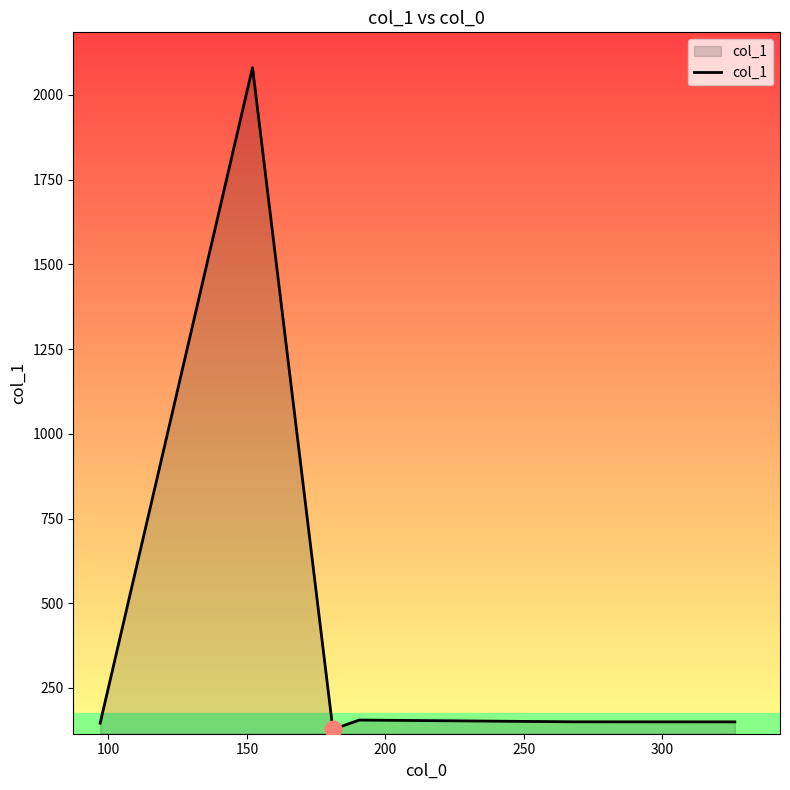

What is the greatest value displayed?

2080.4